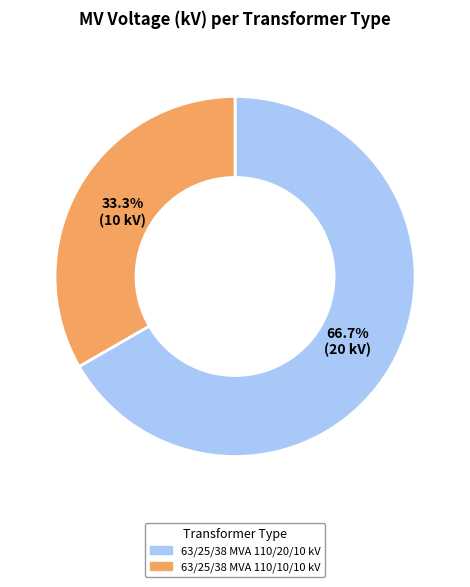

Which category has the biggest portion of the pie?

63/25/38 MVA 110/20/10 kV